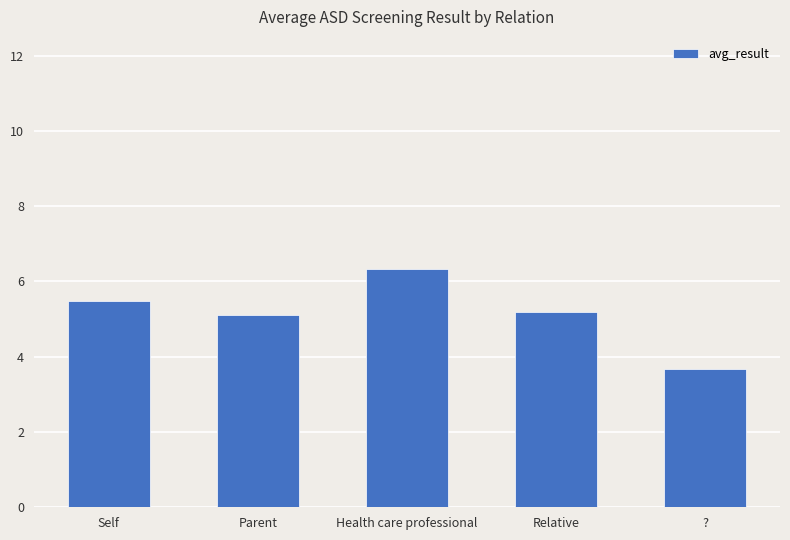

How many data points does each series have?

5